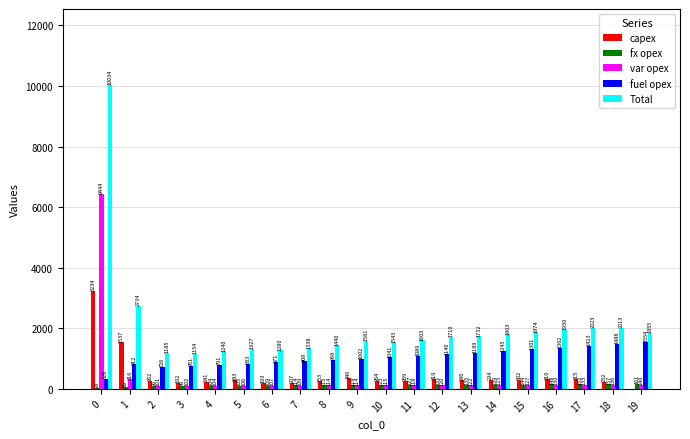

What is the total value across all series at 2?

2370